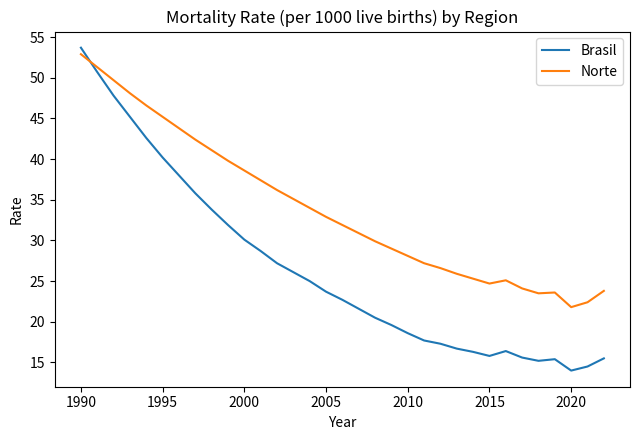

What are all the series names shown in the legend?

Brasil, Norte